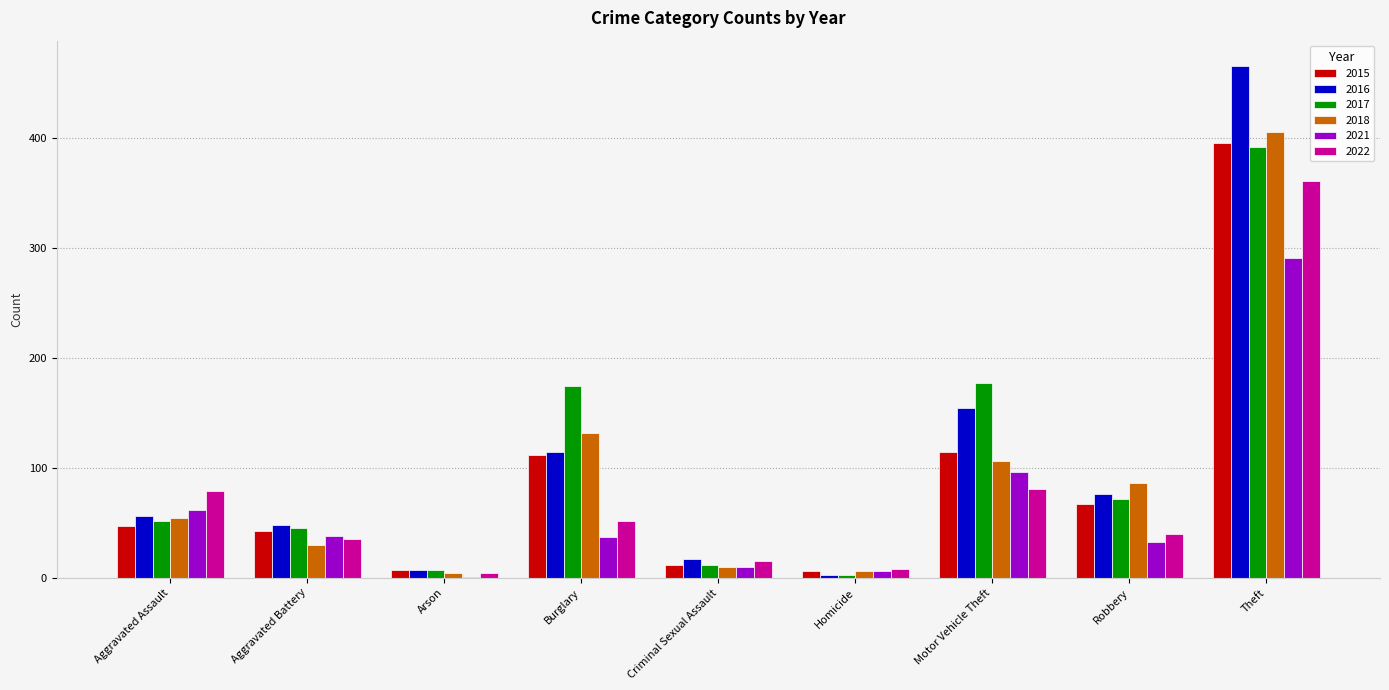

Is the value of 2017 at Aggravated Battery greater than the value of 2021 at Theft?

No